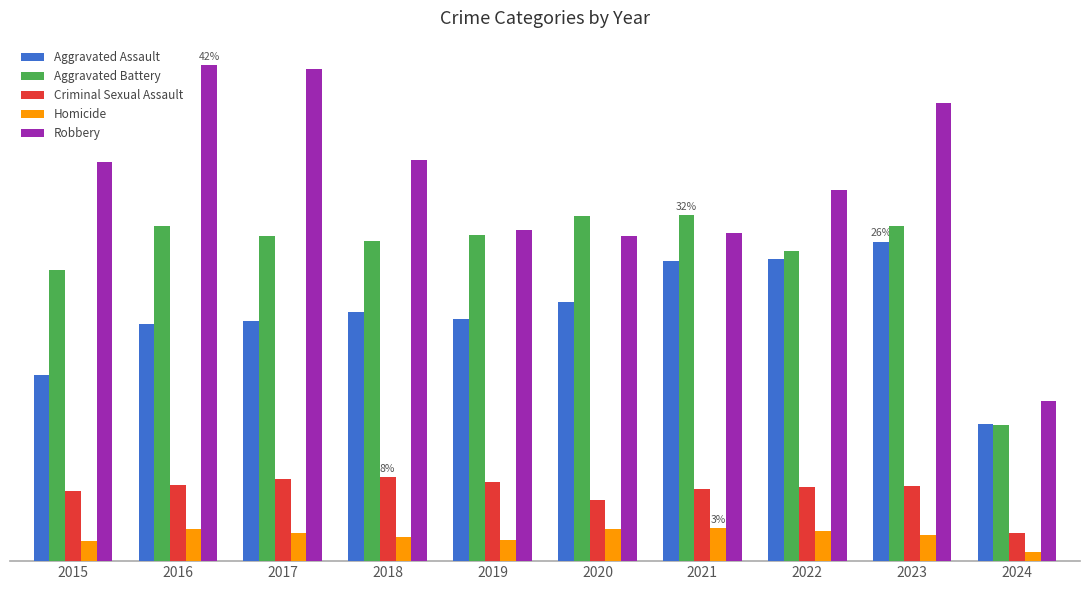

Where is Aggravated Assault nearest to the value 5506?

2016